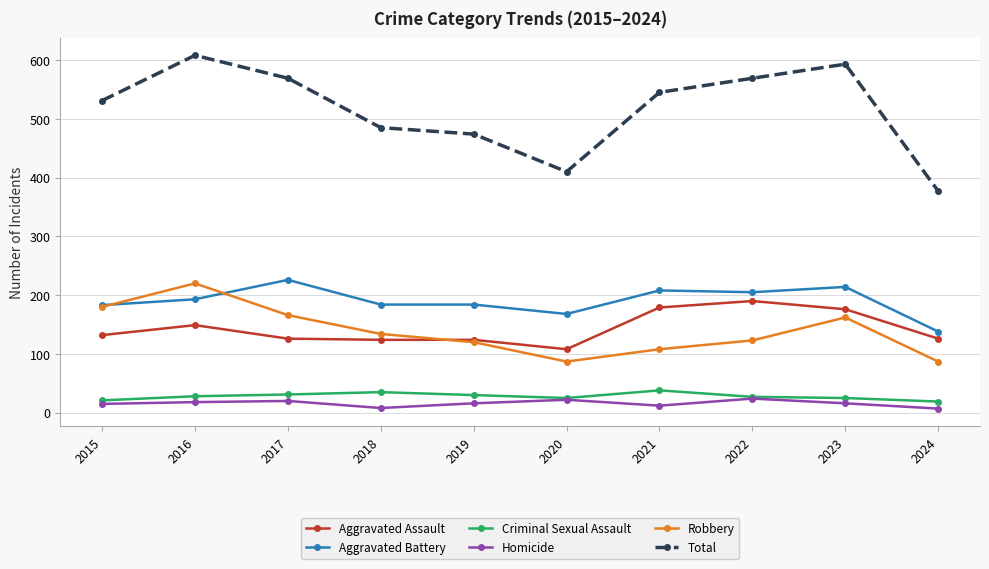

What is the value of the Total point at the 8th from the left?

569